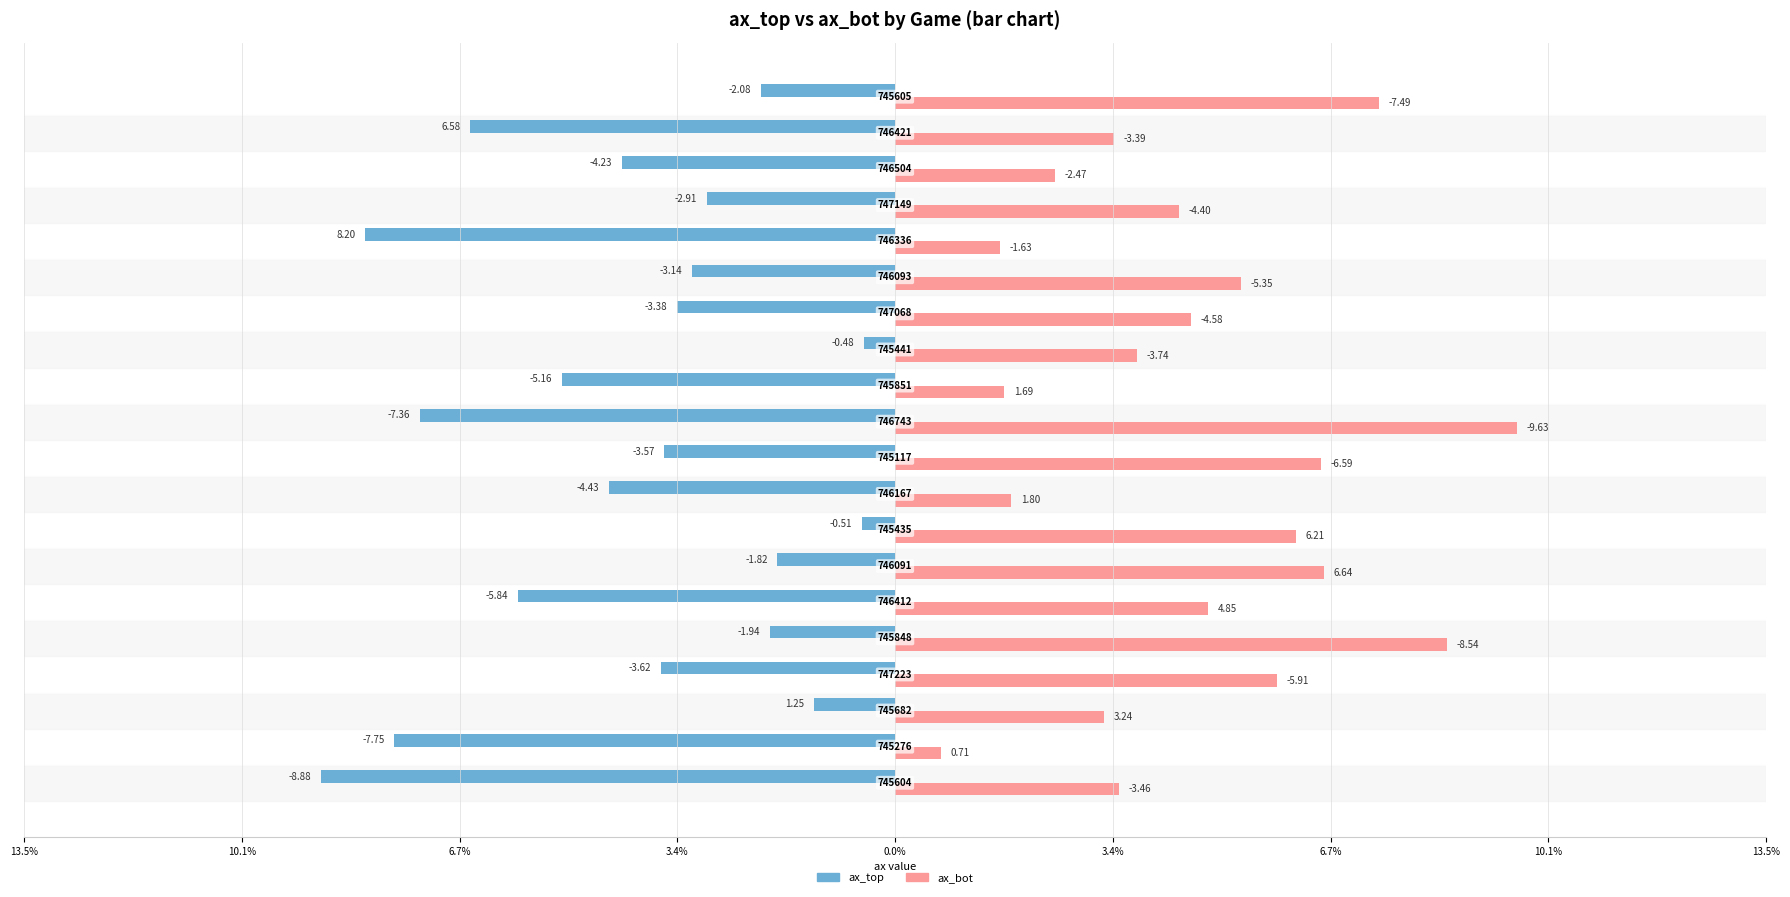

Are the bars horizontal?

Yes